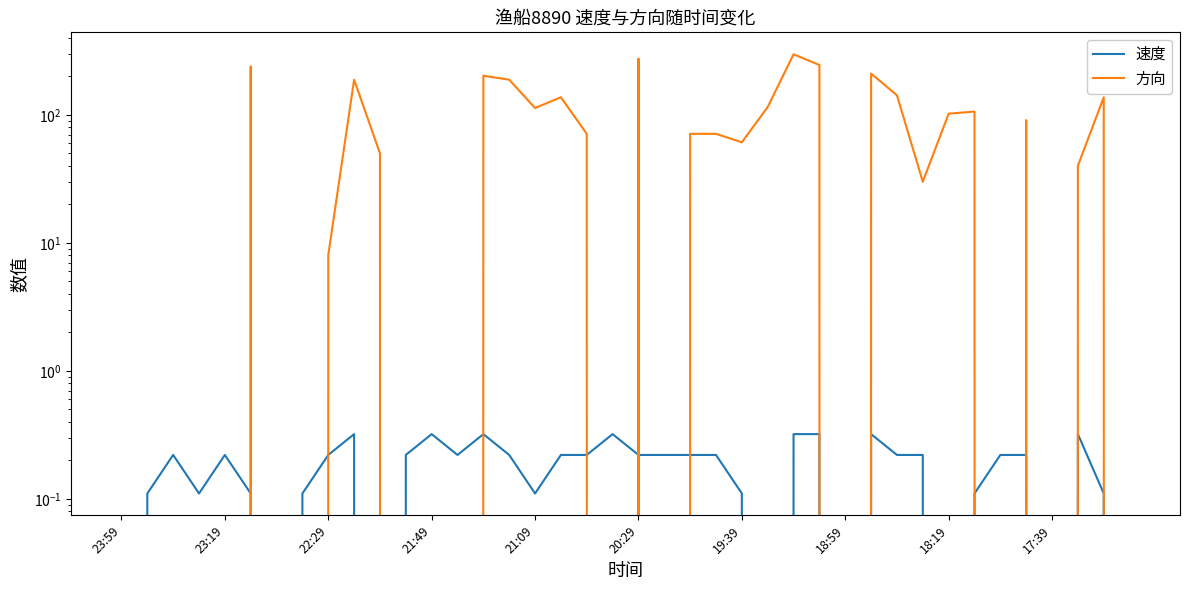

Is it true that 方向 equals 28.2 at 23?

False